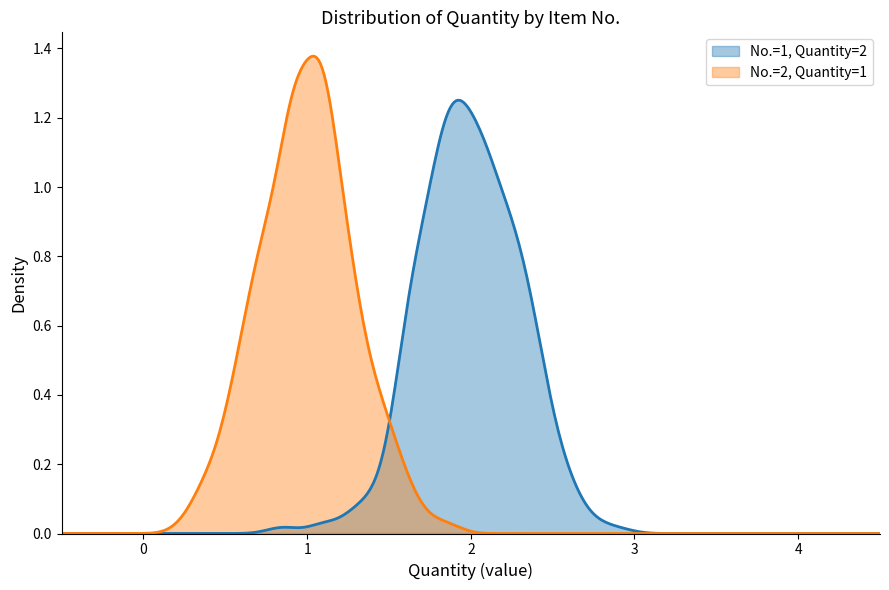

What is the greatest value displayed?

2